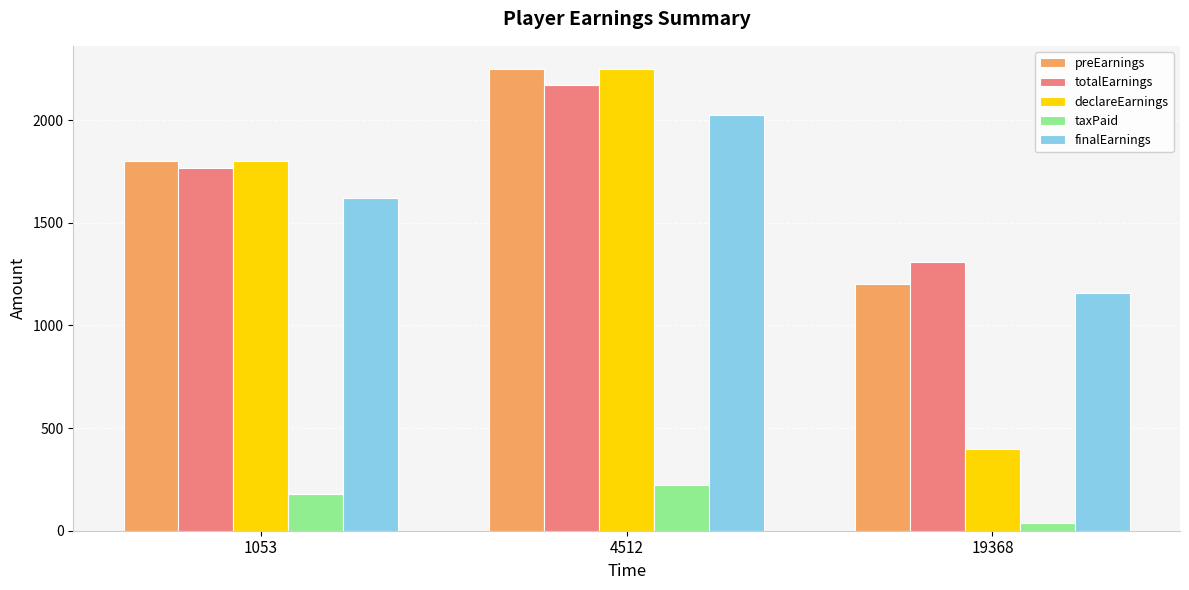

How many data points does each series have?

3